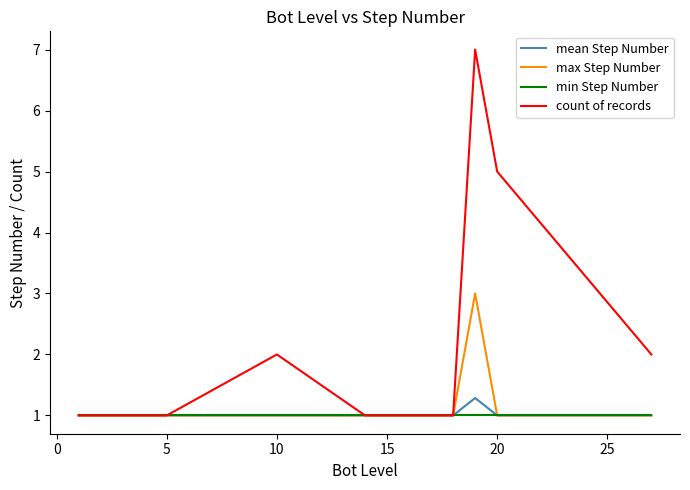

Is this an area chart (filled region under the line)?

No